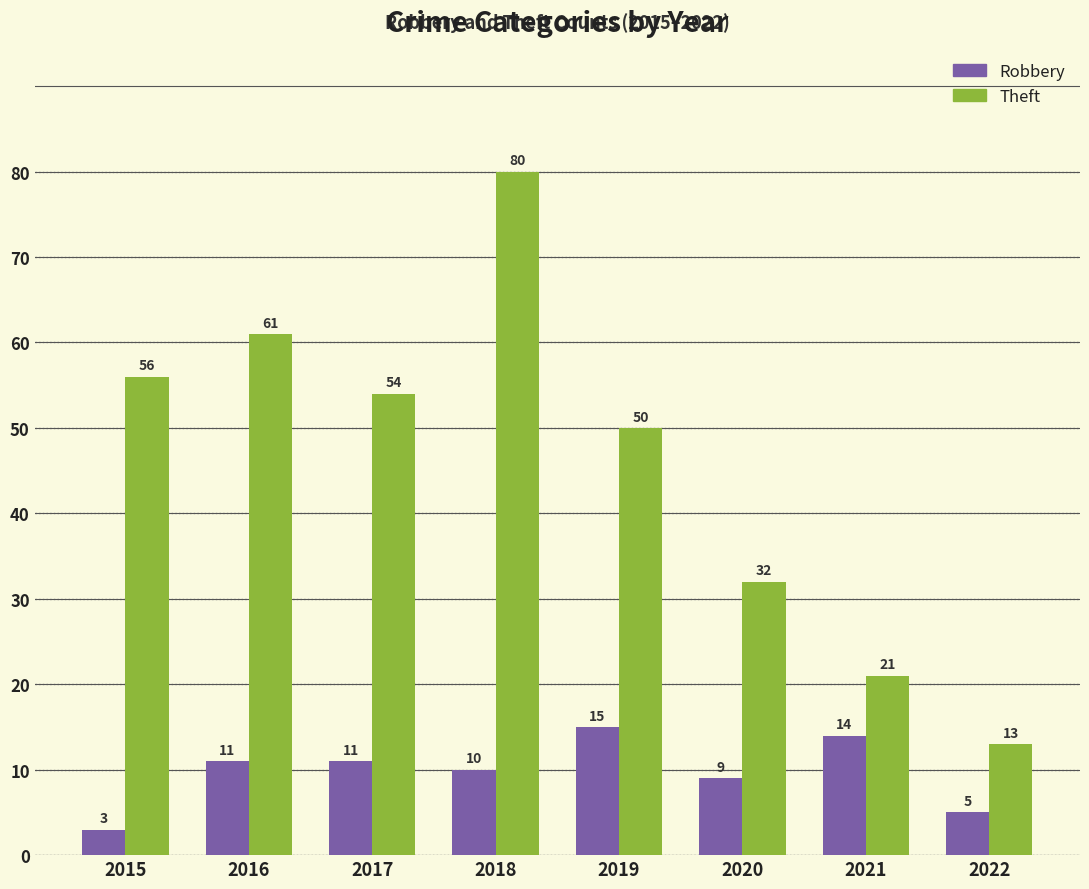

True or false: Theft has a value of 50 at 2019.

True